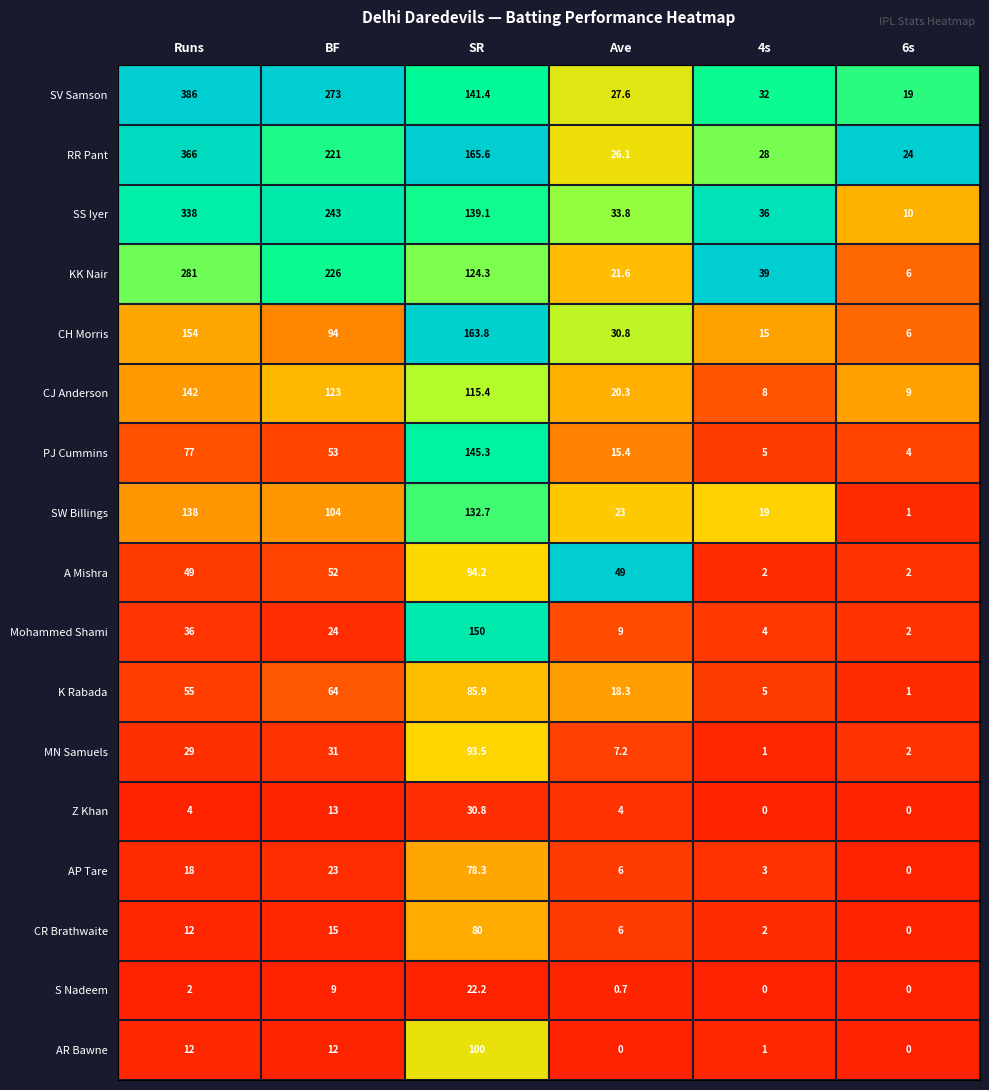

Is the value of SW Billings at SR greater than the value of AR Bawne at Ave?

Yes